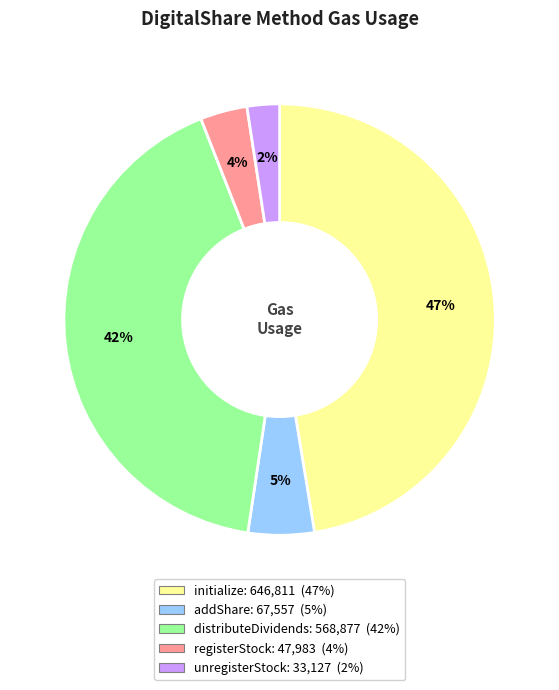

To the nearest percent, what portion does unregisterStock represent?

2%